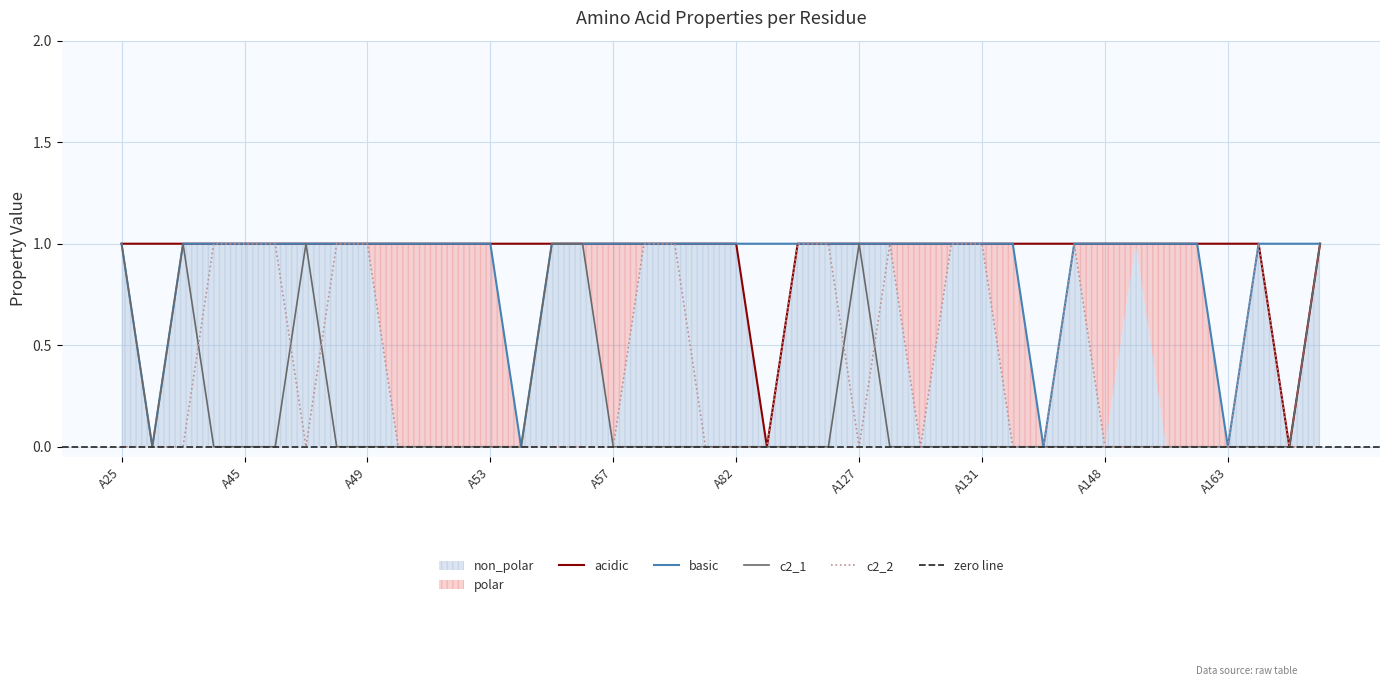

Which label corresponds to the largest value in the chart?

A25